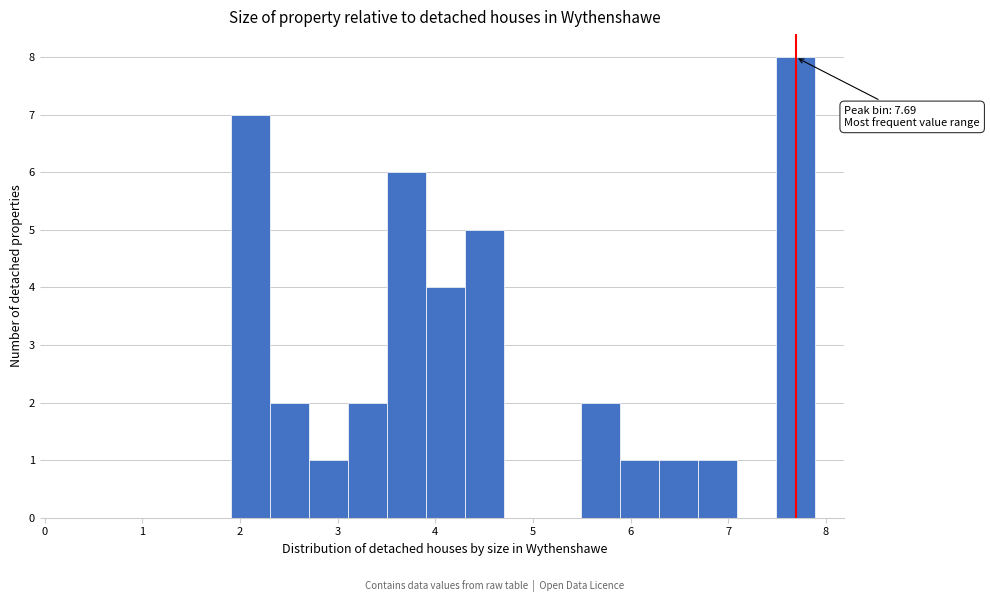

Around what value on the x-axis is the tallest bar? Give the approximate position of its centre, as read against the axis.

7.7